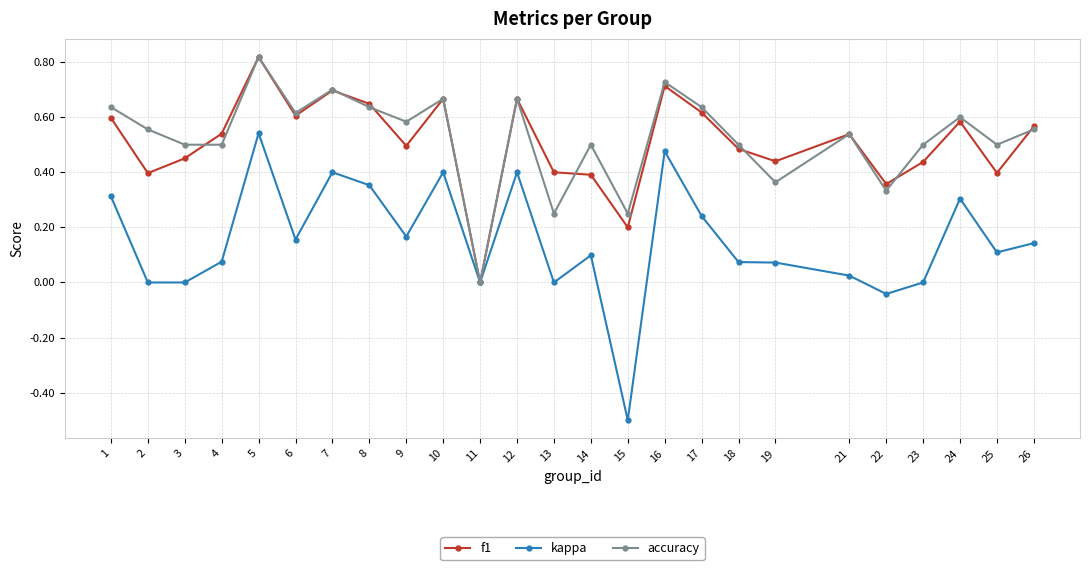

At which category does the chart reach its minimum across all series?

15